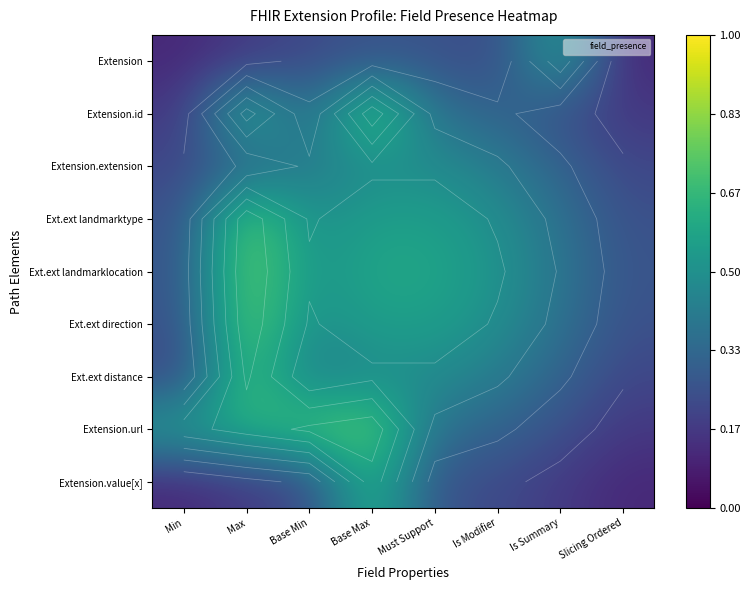

Is it true that Ext.ext landmarktype equals 0.8 at Base Max?

False